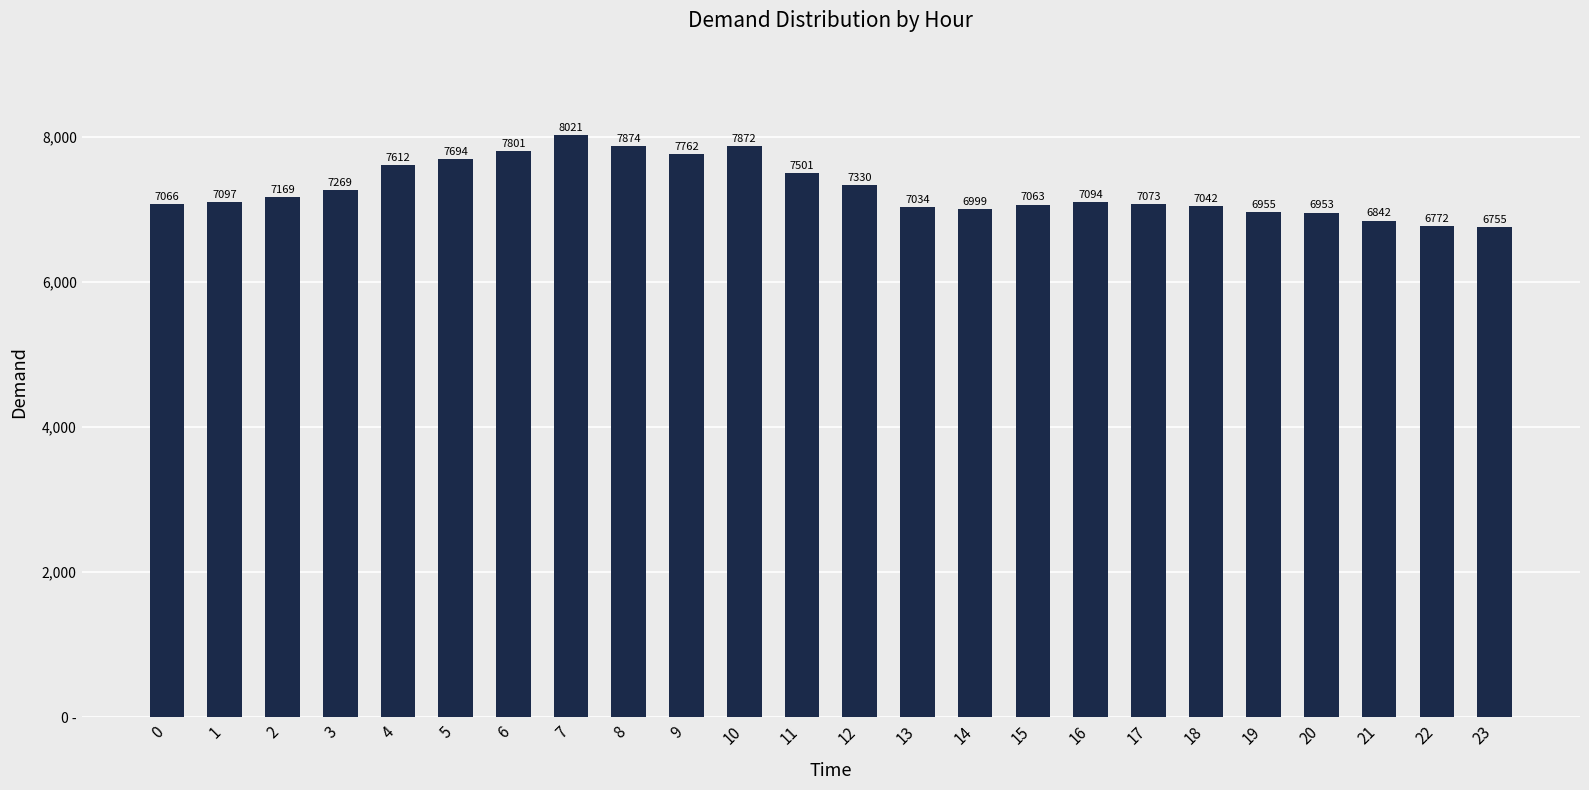

Are the bars grouped side by side (vs. stacked)?

No